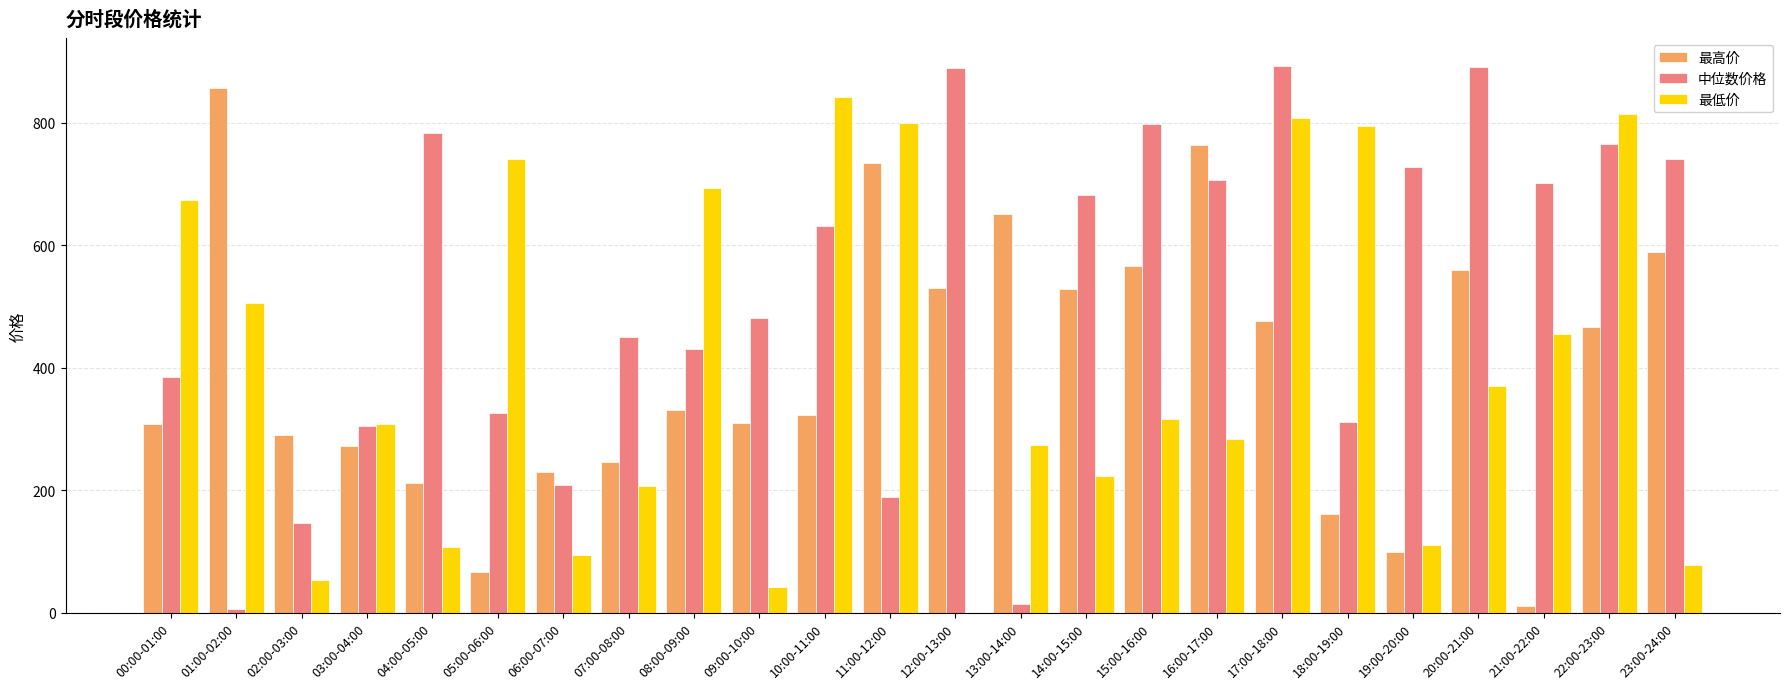

Are the bars grouped side by side (vs. stacked)?

Yes